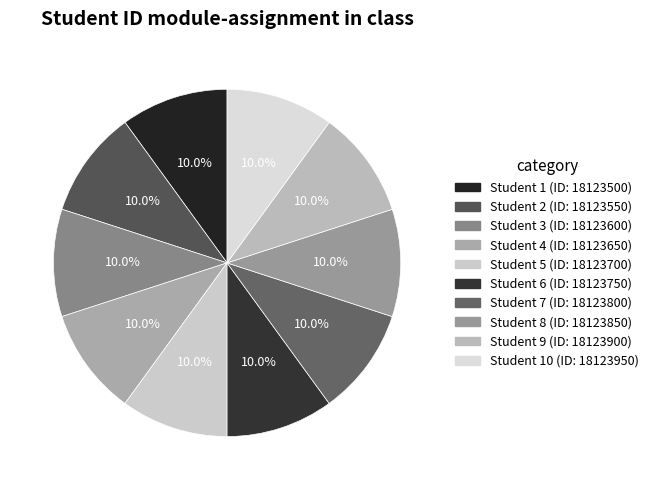

Count the number of slices in the pie.

10